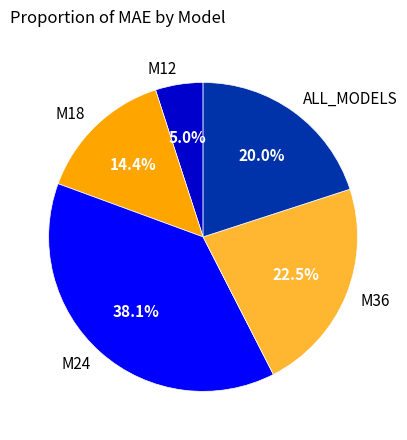

Does M36 account for over 50% of the chart?

No